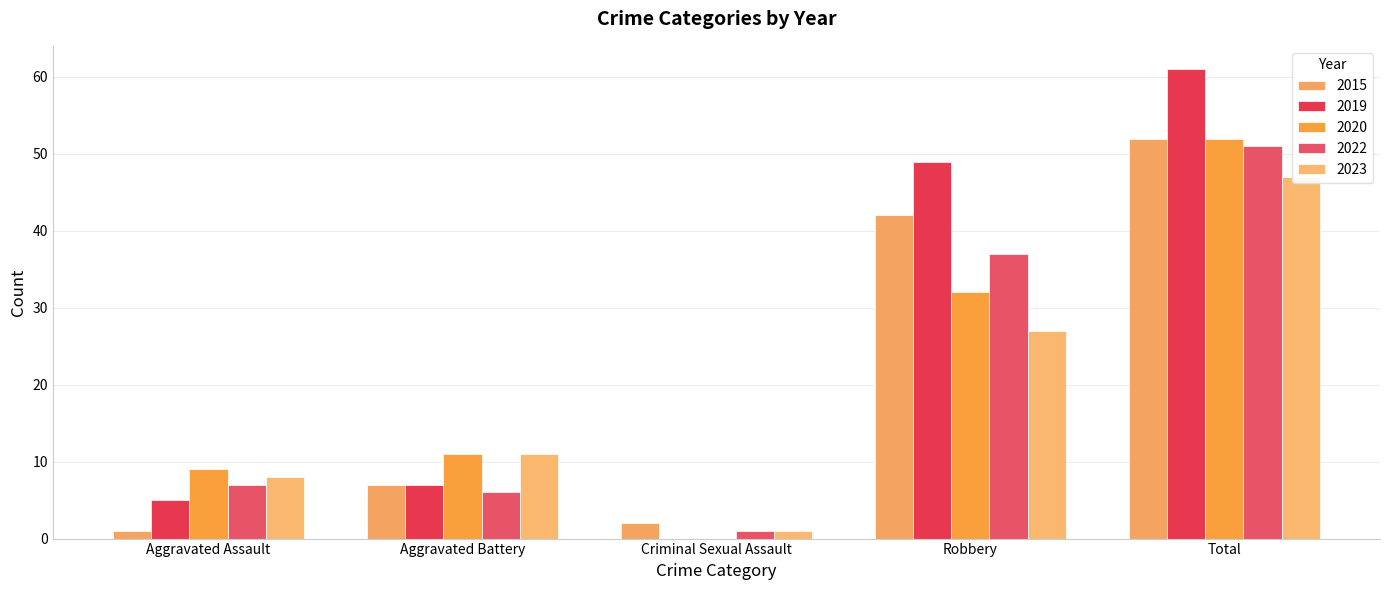

Between Aggravated Battery and Aggravated Assault, which is larger?

Aggravated Battery